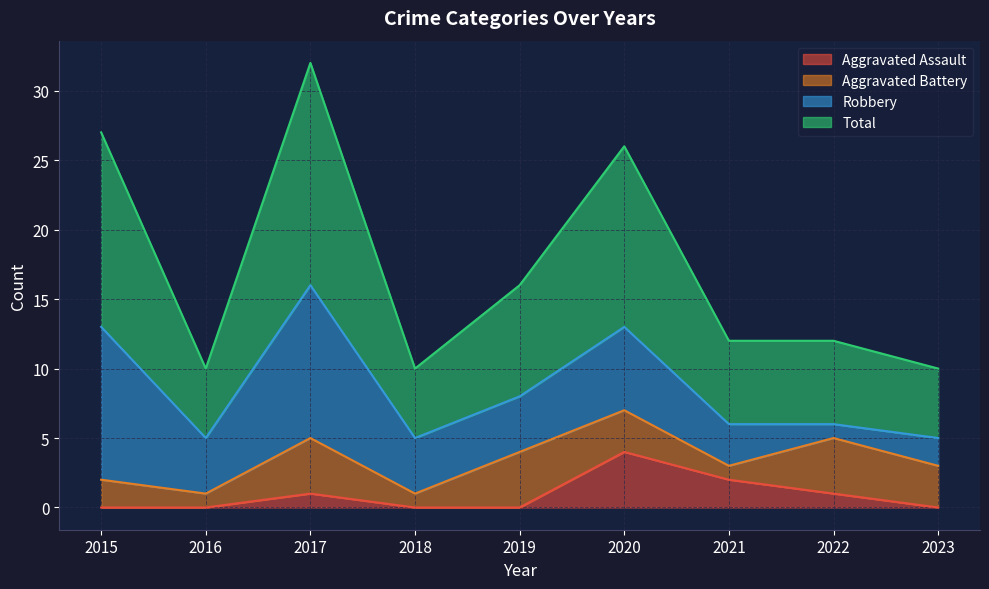

At which category does Total reach its first local valley?

2016